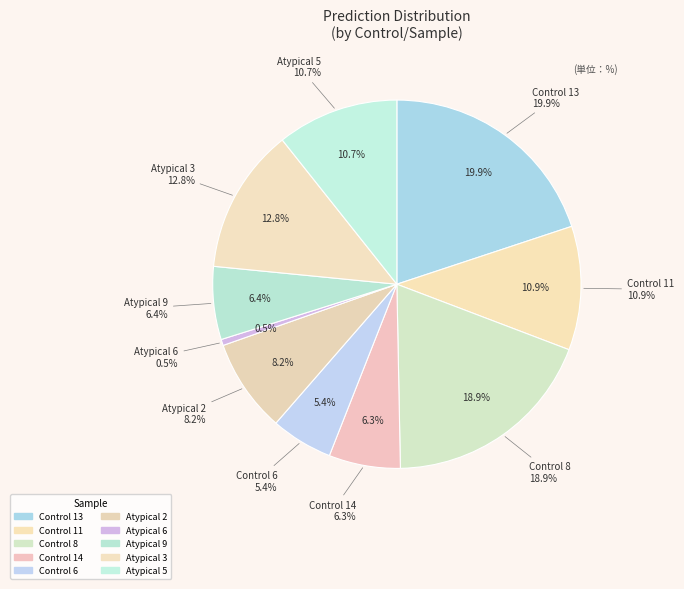

What is the total percentage of Control 11 and Control 8?

29.8%